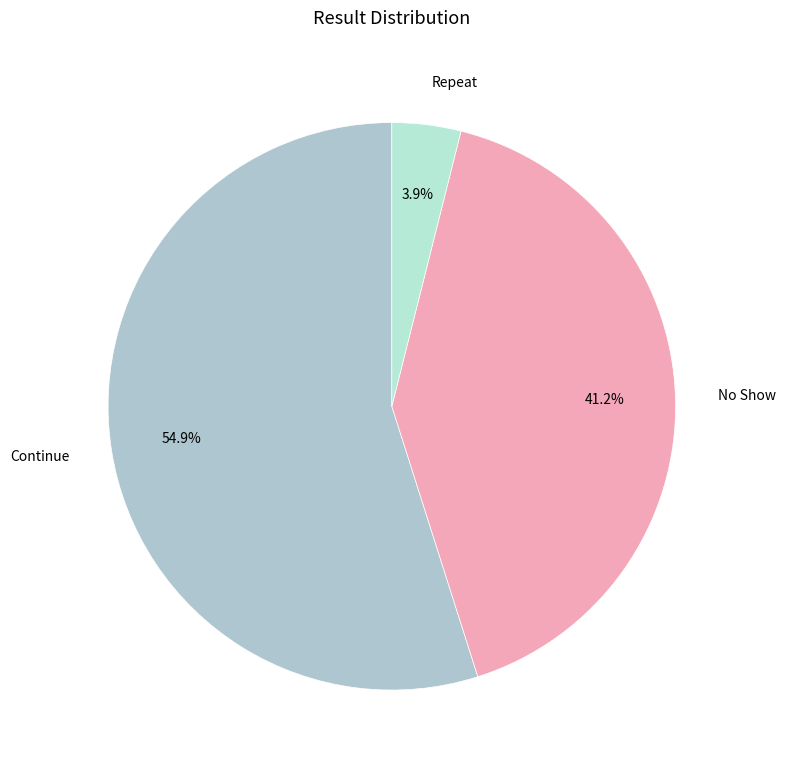

How many slices are in this pie chart?

3